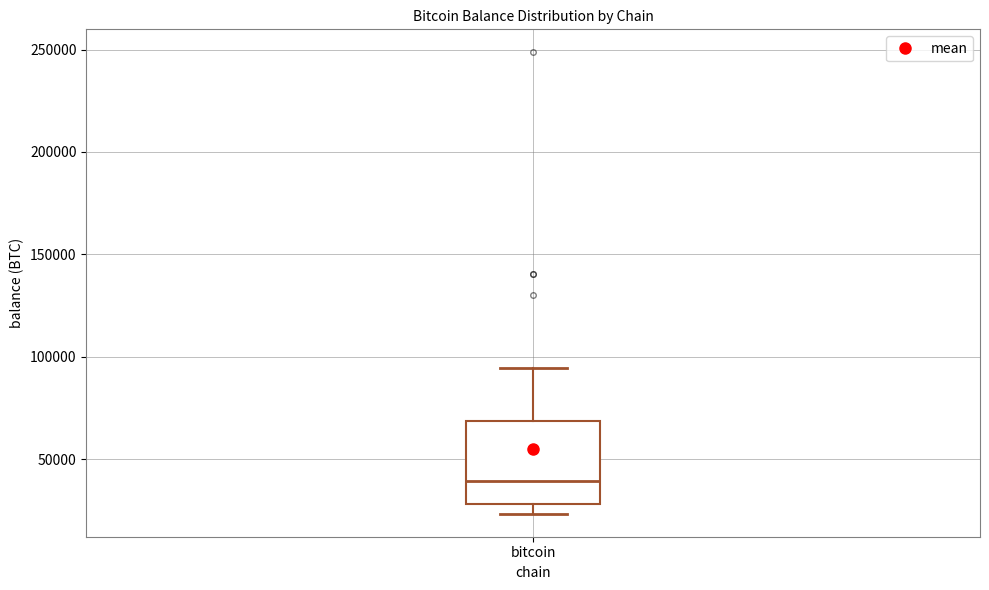

Transcribe this box plot: give where the median line is, the range the box spans, and where the two whiskers end, as read against the y-axis. The values are not printed on the chart, so give them approximately, as read against the axis.

median 40000, box 30000 to 70000, whiskers 25000 to 95000